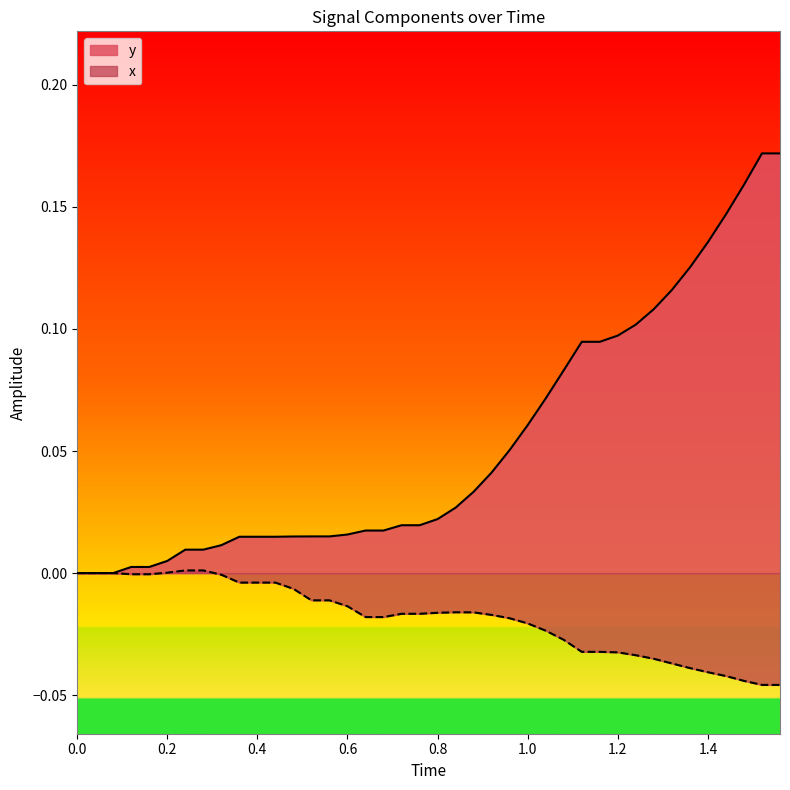

How many distinct data groups are displayed?

2